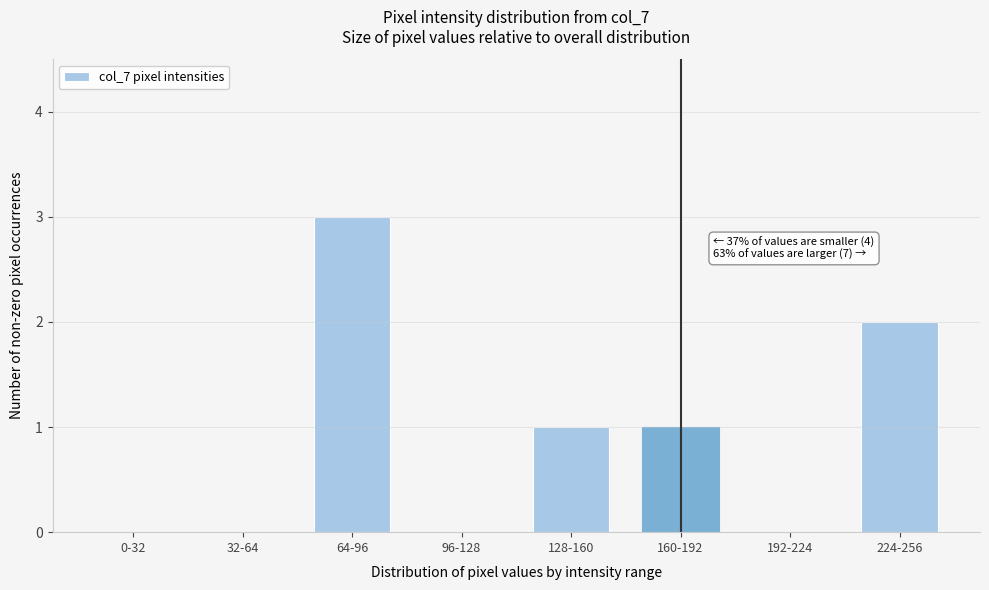

Reading left to right, extract all data points from this chart.

0-32=0	32-64=0	64-96=3	96-128=0	128-160=1	160-192=1	192-224=0	224-256=2